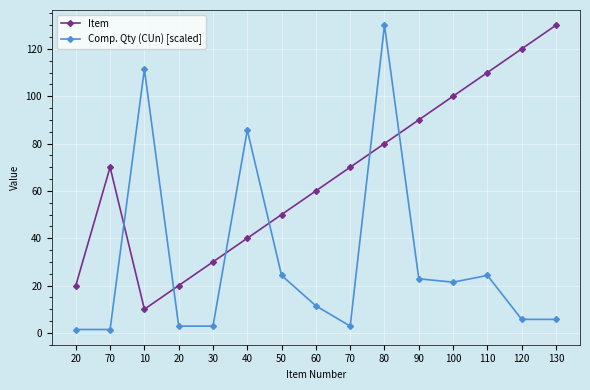

Rank the series by their average value, from highest to lowest.

Item, Comp. Qty (CUn) [scaled]